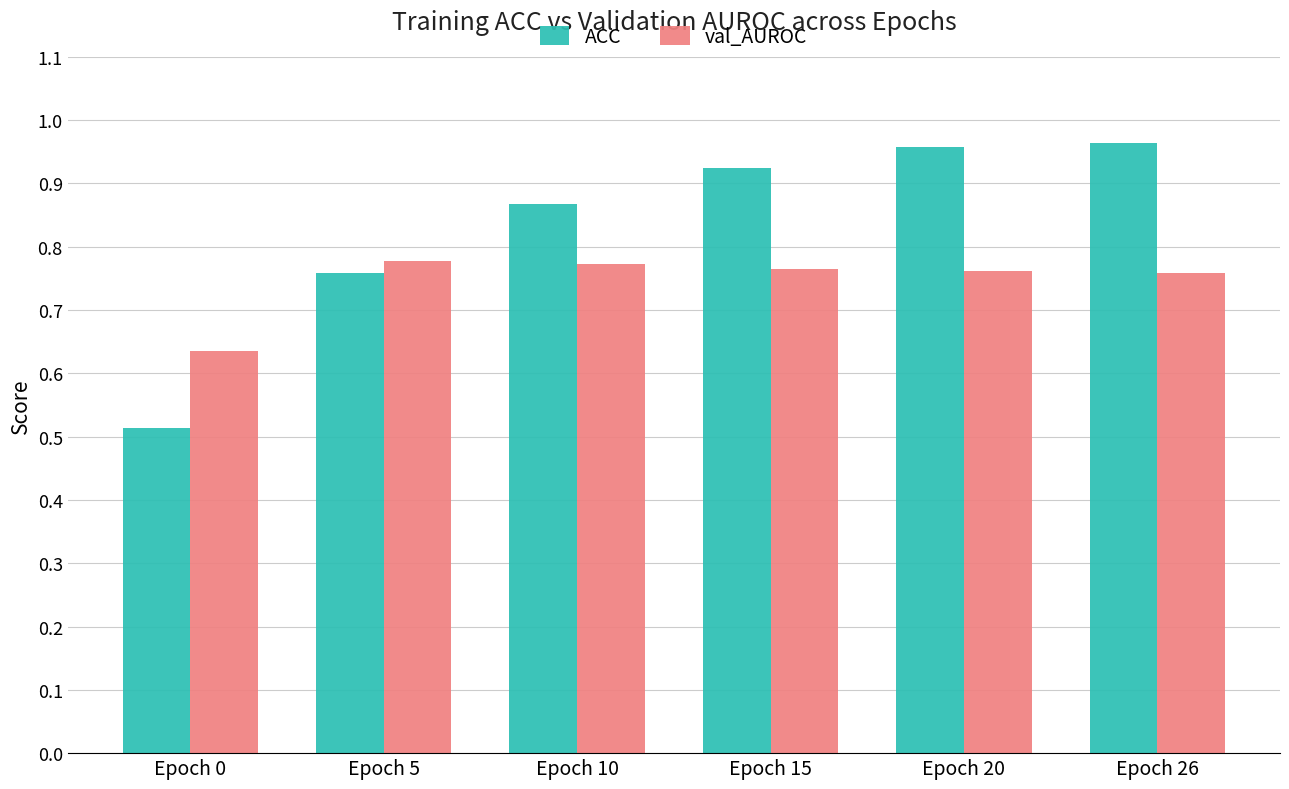

Rank the series at Epoch 5 from lowest to highest value.

ACC, val_AUROC